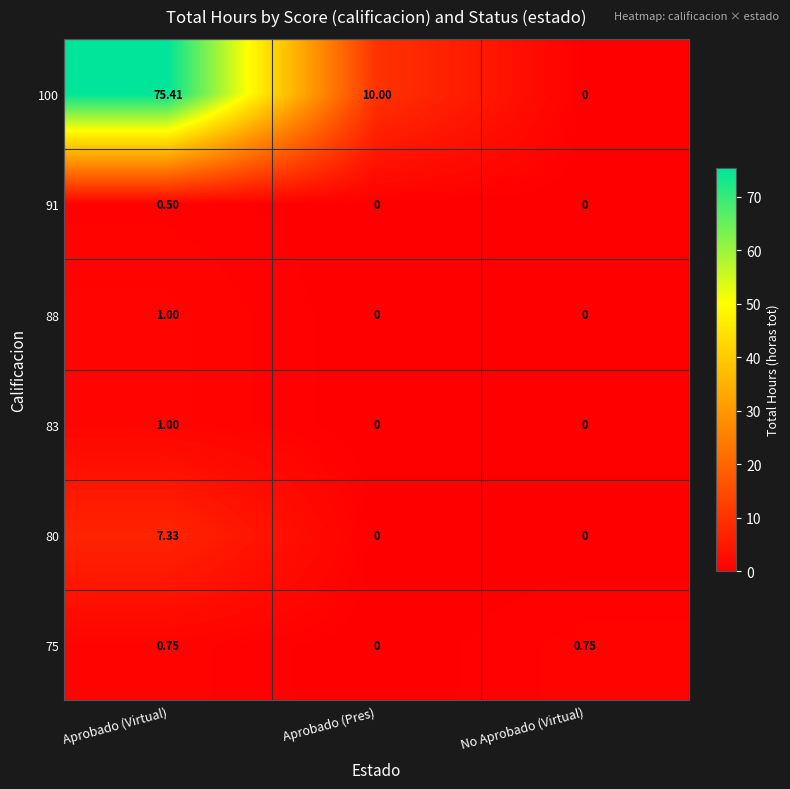

At which category is the sum across all series the highest?

Aprobado (Virtual)